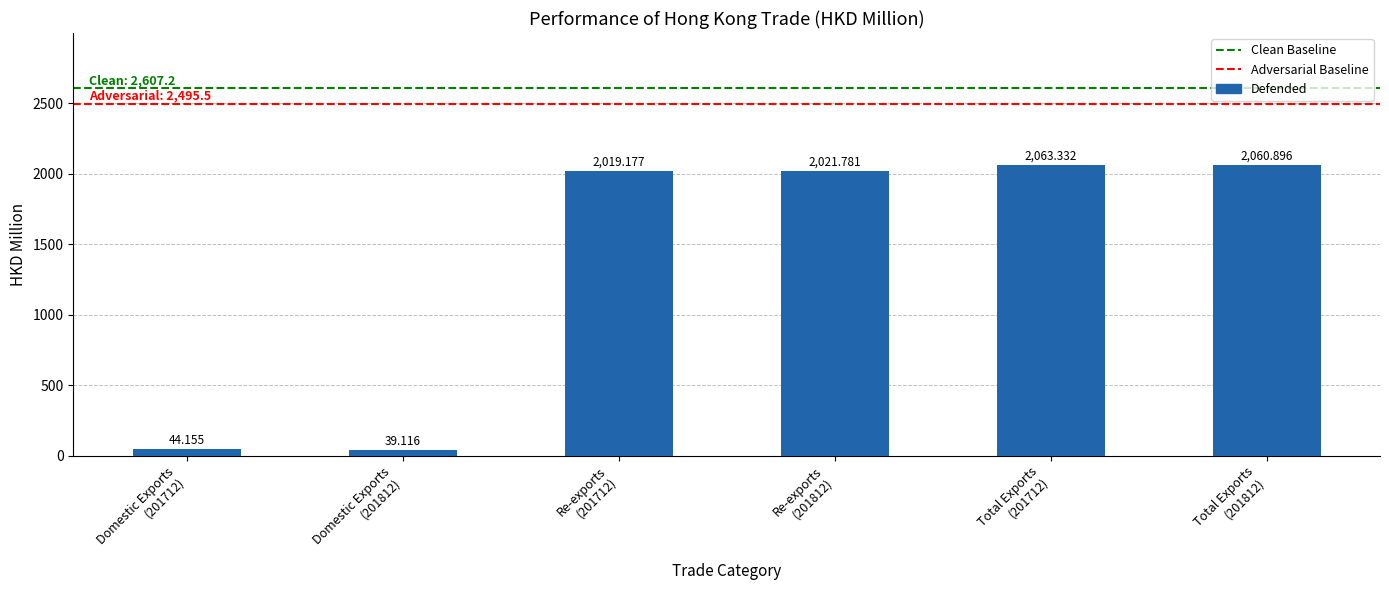

Does the chart contain stacked bars?

No